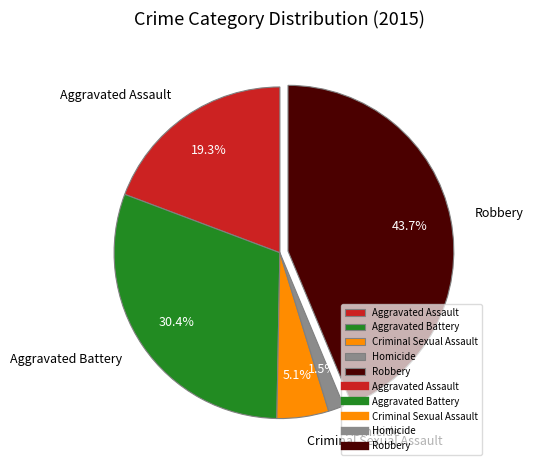

Is Aggravated Assault the majority of the pie?

No